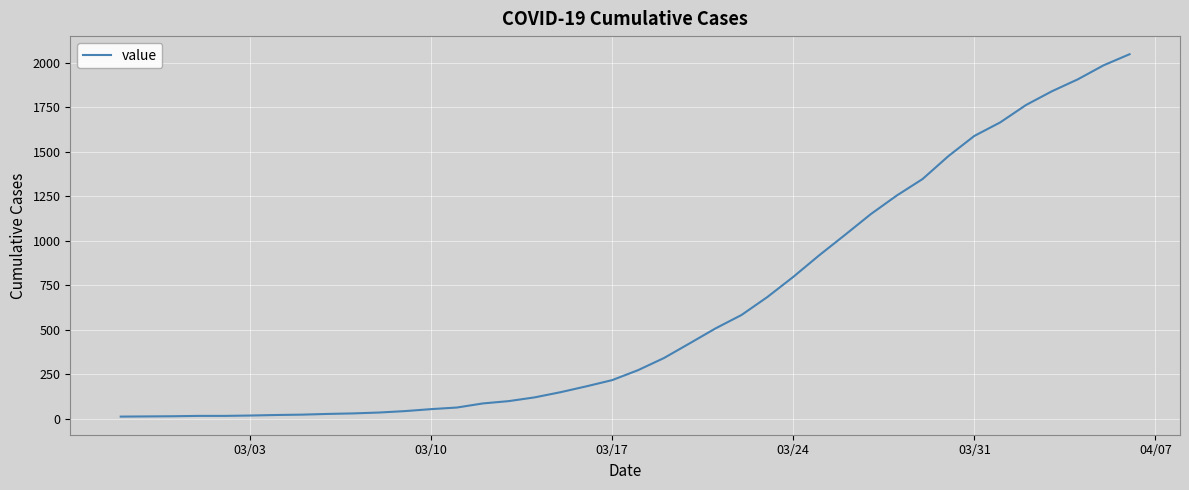

What is the greatest value displayed?

2049